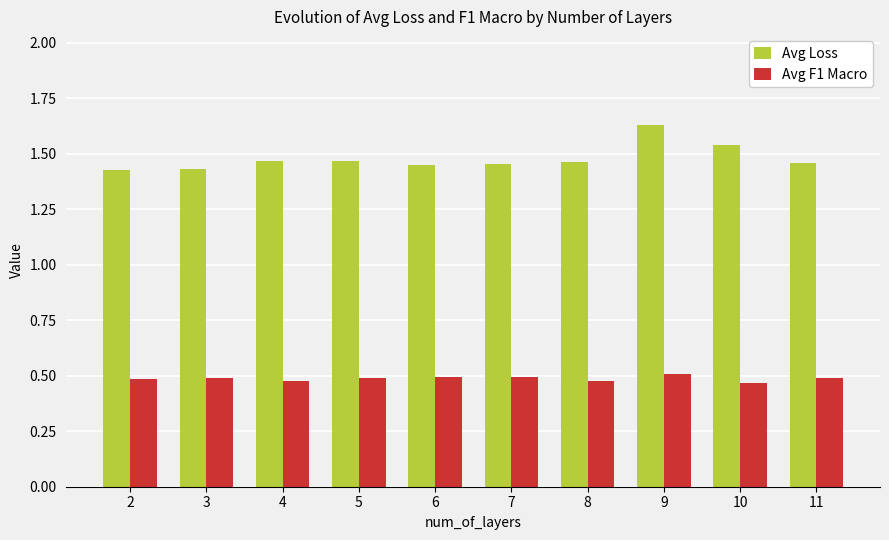

The value of Avg F1 Macro at 4 is 0.5. True or false?

True